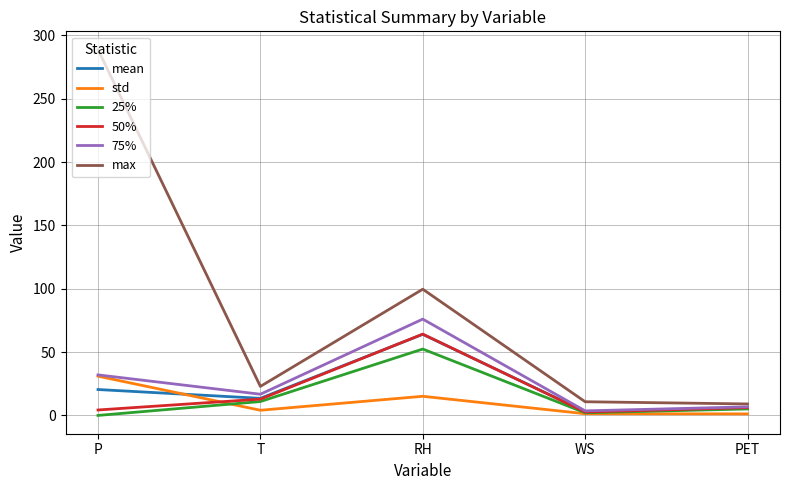

At which label does 25% reach its peak?

RH